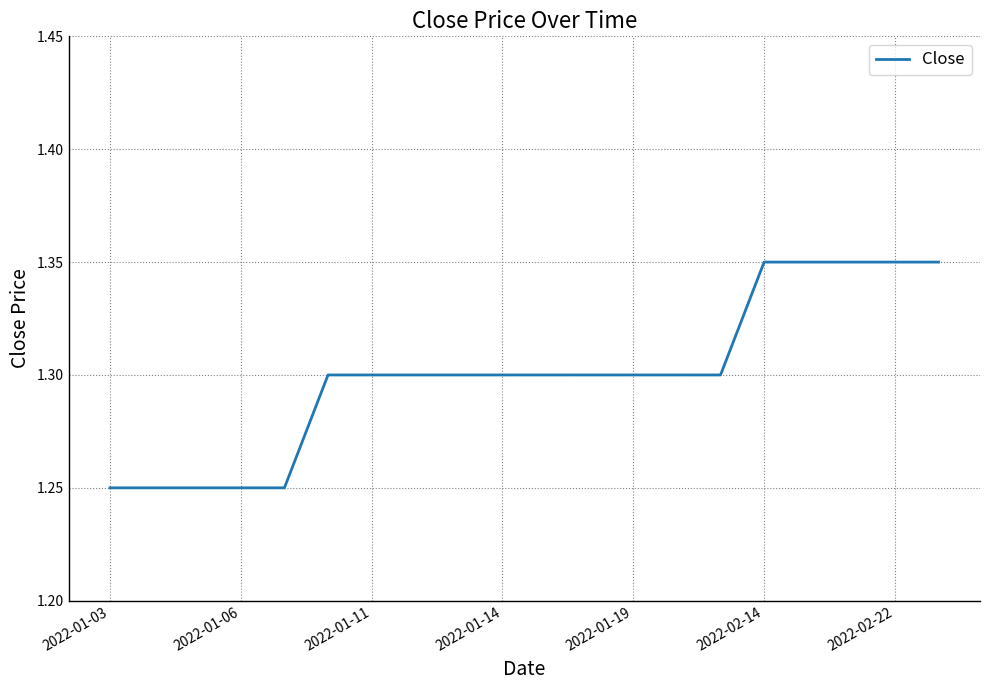

The chart shows a value of 0.6 at 2022-01-11. True or false?

False